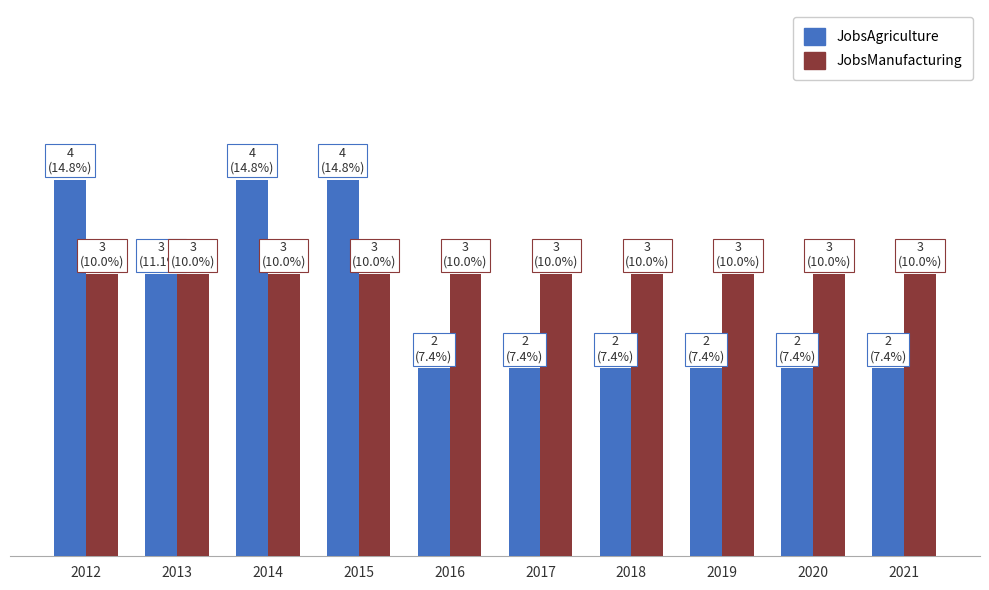

What is the maximum value for JobsAgriculture?

4